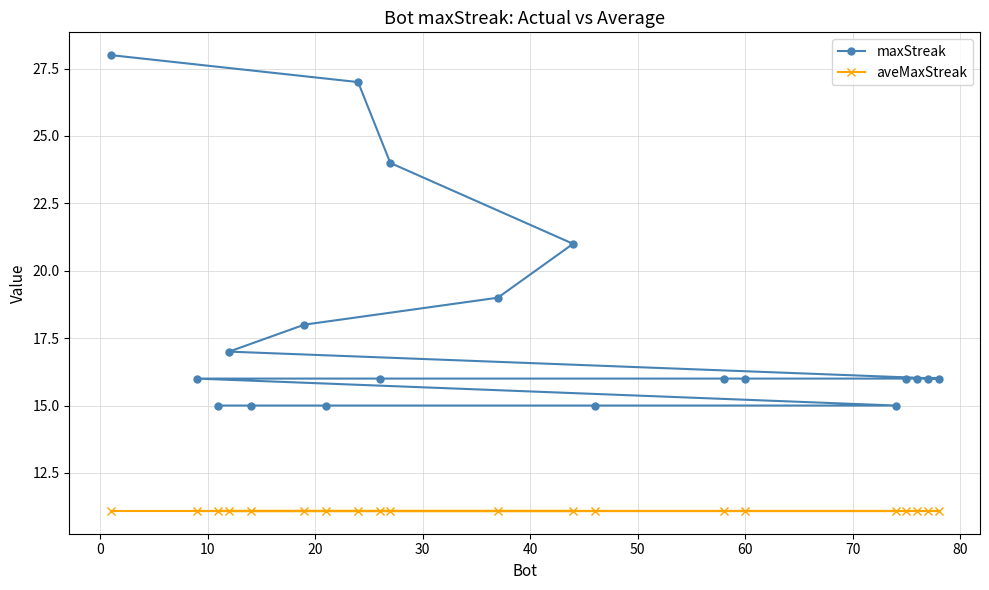

Which series has the largest total across all categories?

maxStreak